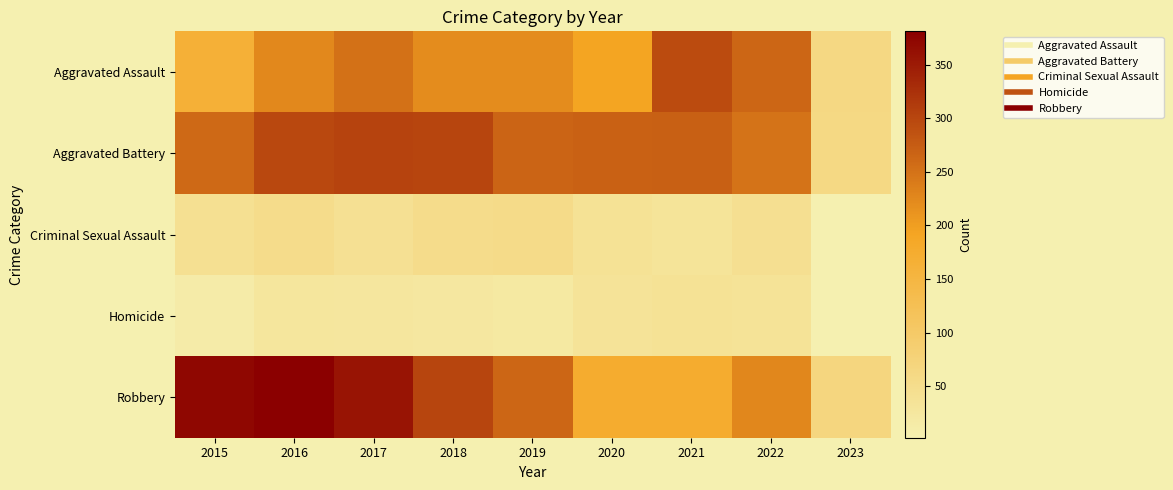

Reading left to right, what are all the values shown in this chart?

Aggravated Assault: 2015=164	2016=225	2017=251	2018=220	2019=220	2020=192	2021=295	2022=264	2023=62
Aggravated Battery: 2015=260	2016=298	2017=303	2018=302	2019=267	2020=269	2021=270	2022=248	2023=61
Criminal Sexual Assault: 2015=43	2016=51	2017=41	2018=51	2019=54	2020=39	2021=33	2022=44	2023=2
Homicide: 2015=13	2016=28	2017=27	2018=23	2019=21	2020=34	2021=38	2022=36	2023=3
Robbery: 2015=372	2016=381	2017=356	2018=302	2019=264	2020=174	2021=175	2022=226	2023=68